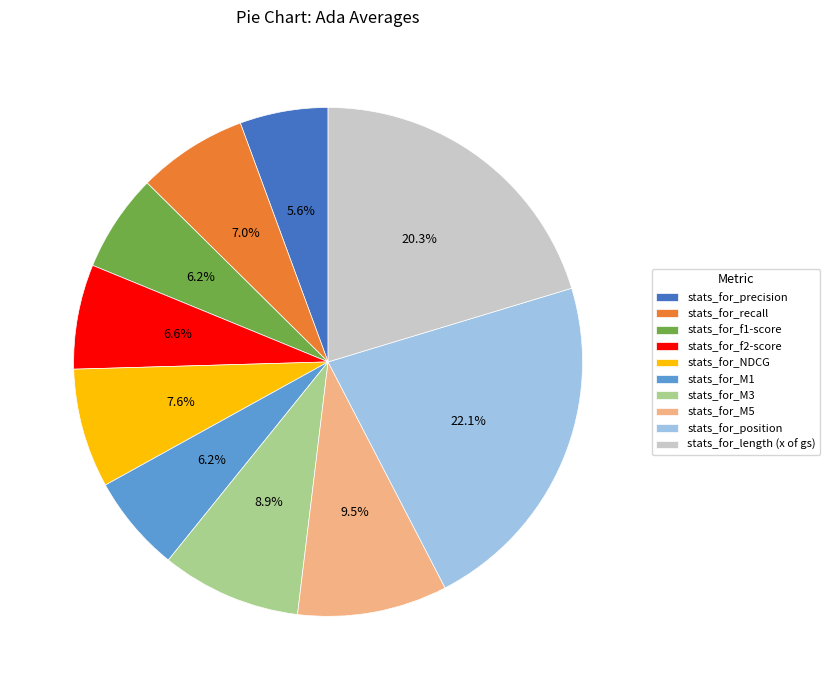

Between stats_for_NDCG and stats_for_f2-score, which is larger?

stats_for_NDCG